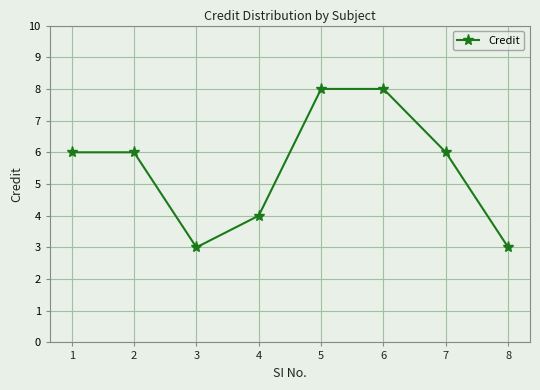

True or false: the data shows 8 at 6.

True